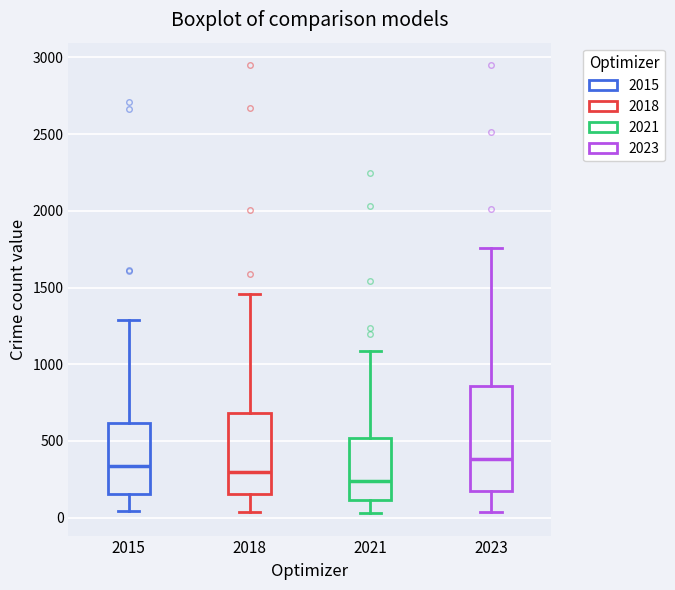

Comparing the boxes themselves (not the whiskers), which one is the tallest?

2023